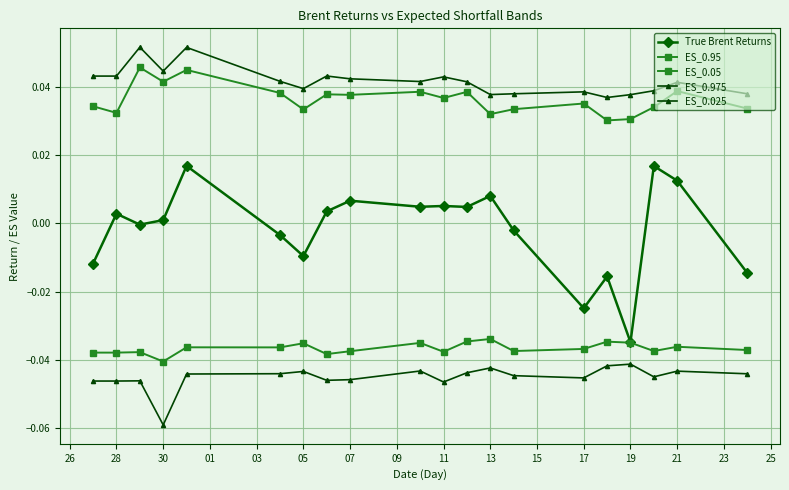

In ES_0.025, how many points are lower than both neighbors (excluding endpoints)?

5